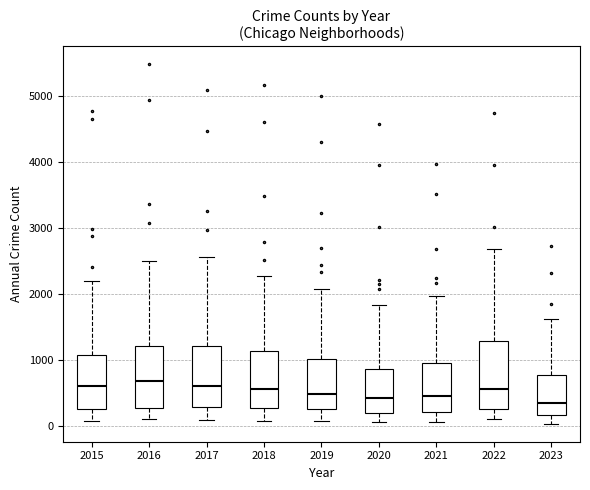

Reading left to right, transcribe this box plot: for each box, give where its median line is, the range the box spans, and where its two whiskers end, as read against the y-axis. The values are not printed on the chart, so give them approximately, as read against the axis.

2015: median 600, box 300 to 1100, whiskers 100 to 2200
2016: median 700, box 300 to 1200, whiskers 100 to 2500
2017: median 600, box 300 to 1200, whiskers 100 to 2600
2018: median 600, box 300 to 1100, whiskers 100 to 2300
2019: median 500, box 300 to 1000, whiskers 100 to 2100
2020: median 400, box 200 to 900, whiskers 100 to 1800
2021: median 500, box 200 to 900, whiskers 100 to 2000
2022: median 600, box 300 to 1300, whiskers 100 to 2700
2023: median 300, box 200 to 800, whiskers 0 to 1600